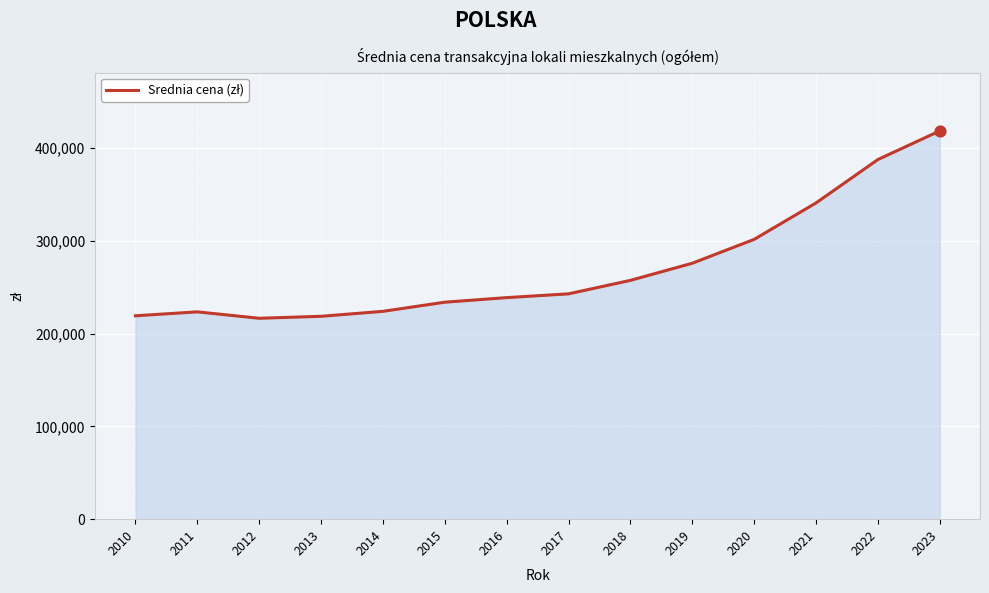

What is the change in value from 2014 to 2018?

+33404